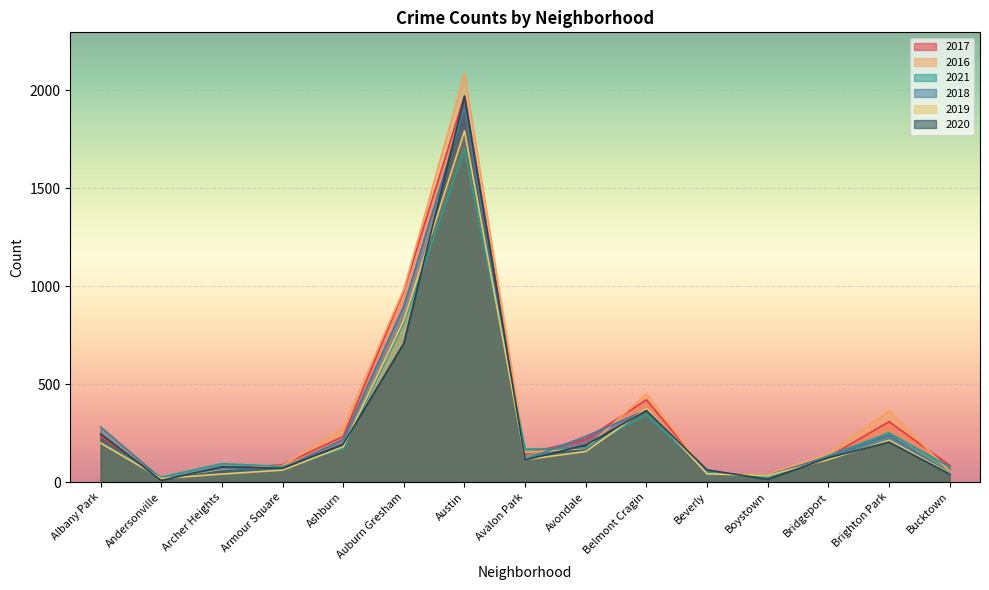

What is the difference between the maximum and minimum values in the 2019 series?

1774